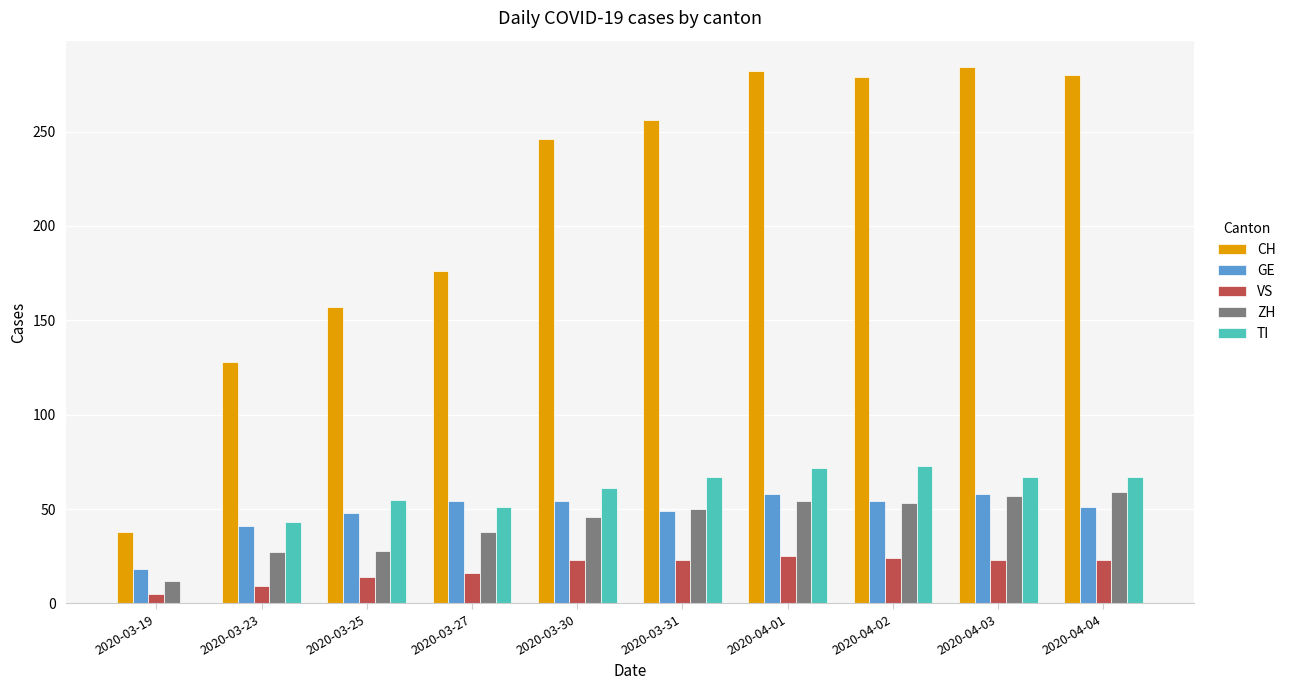

Are the bars grouped side by side (vs. stacked)?

Yes